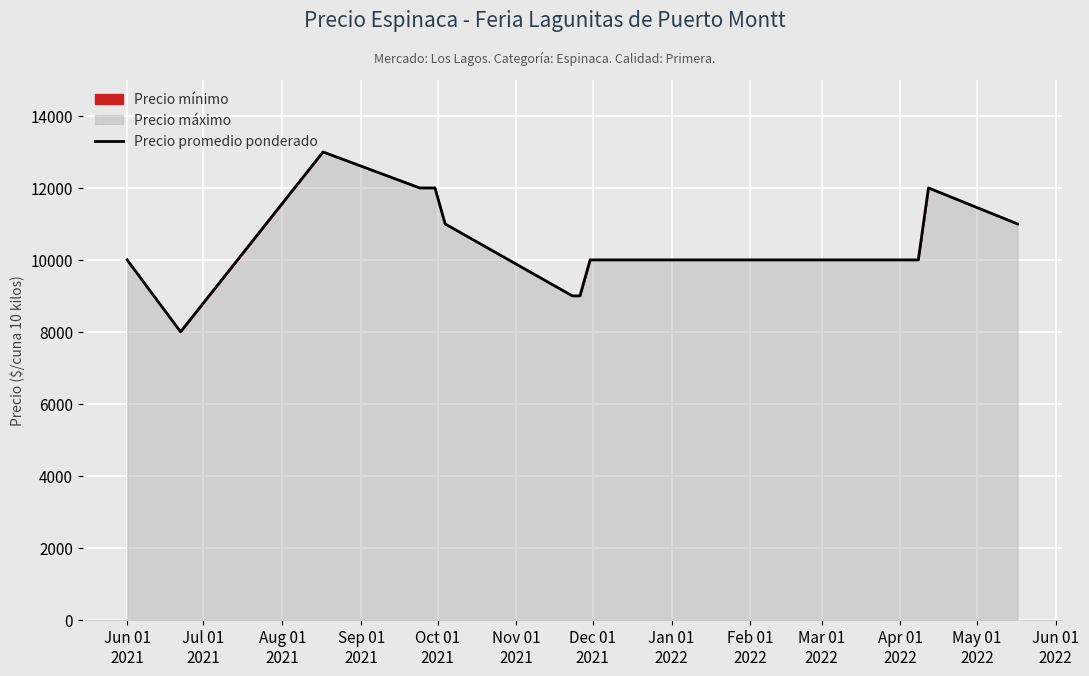

What is the maximum value shown in the chart?

13000